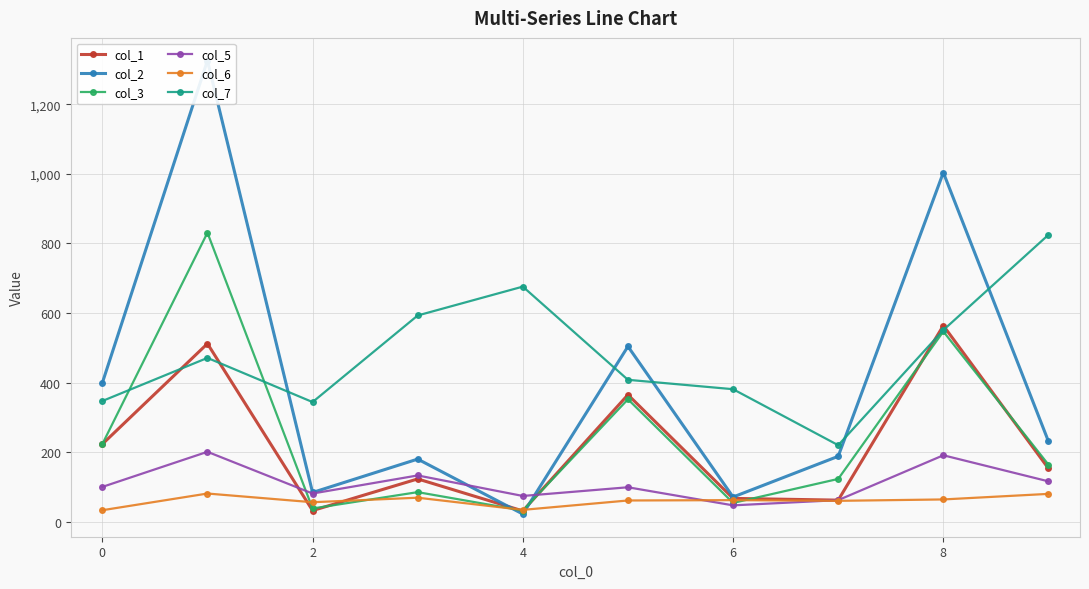

Does the chart have visible grid lines?

Yes